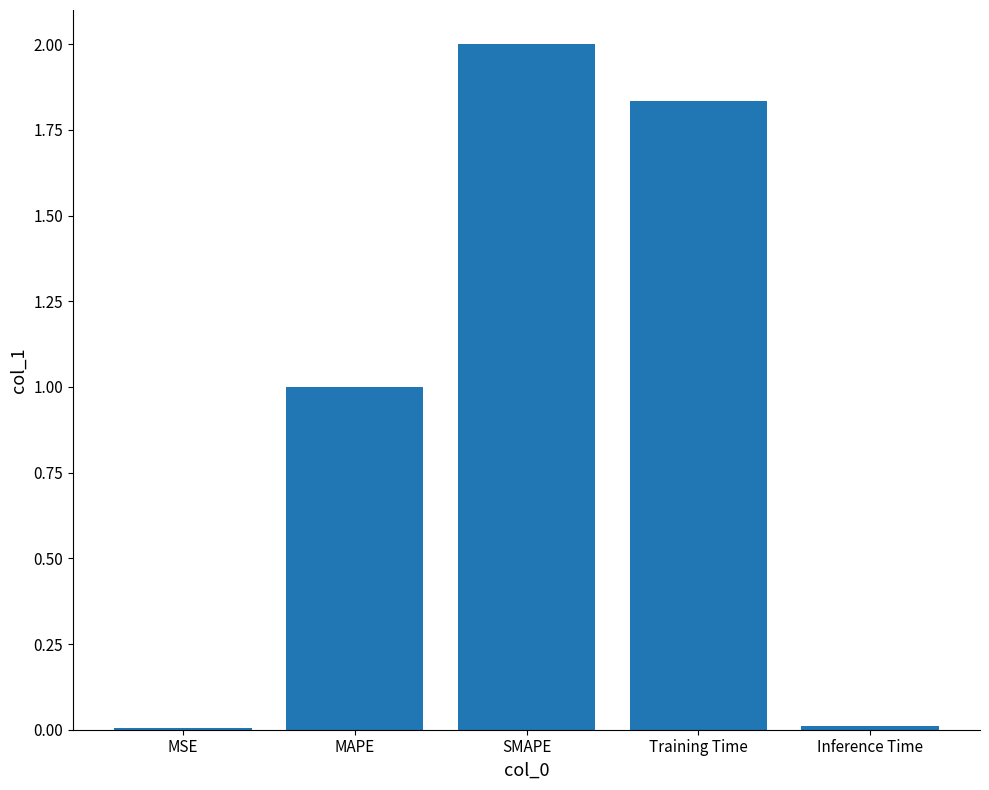

At which label is the value closest to 1?

MAPE